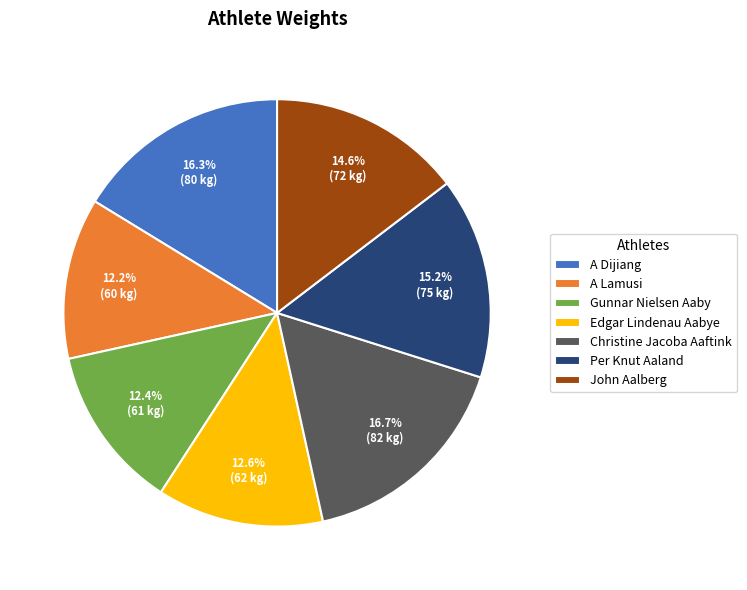

How many segments does this pie chart have?

7